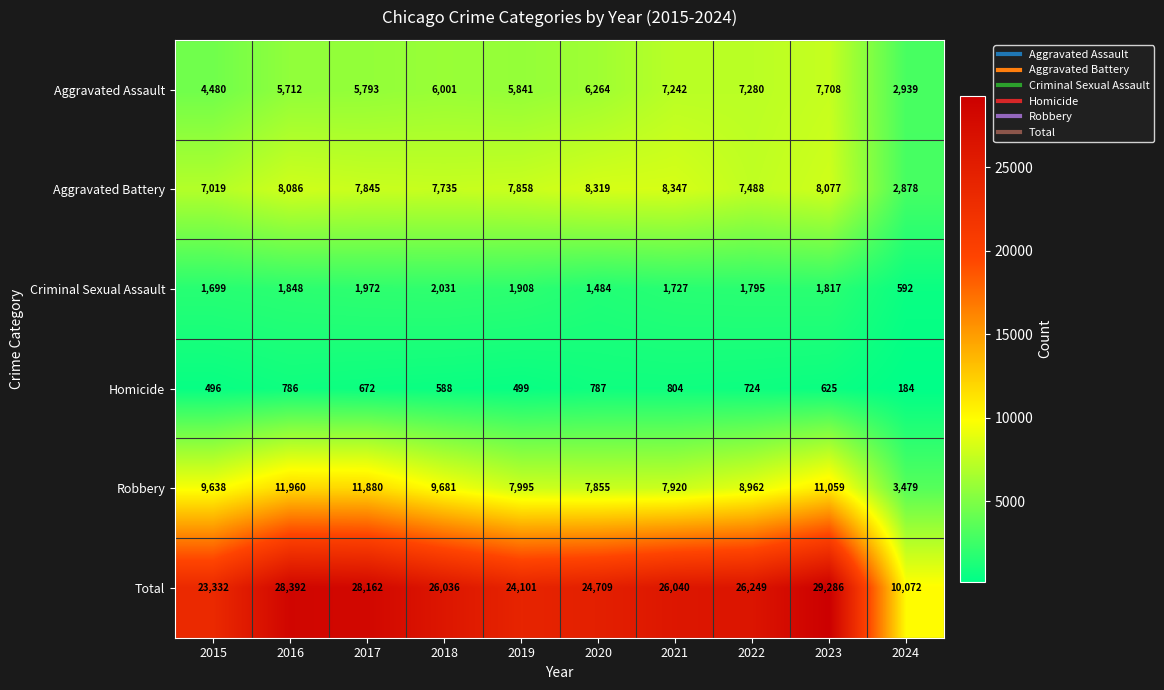

At which category is the sum across all series the highest?

2023